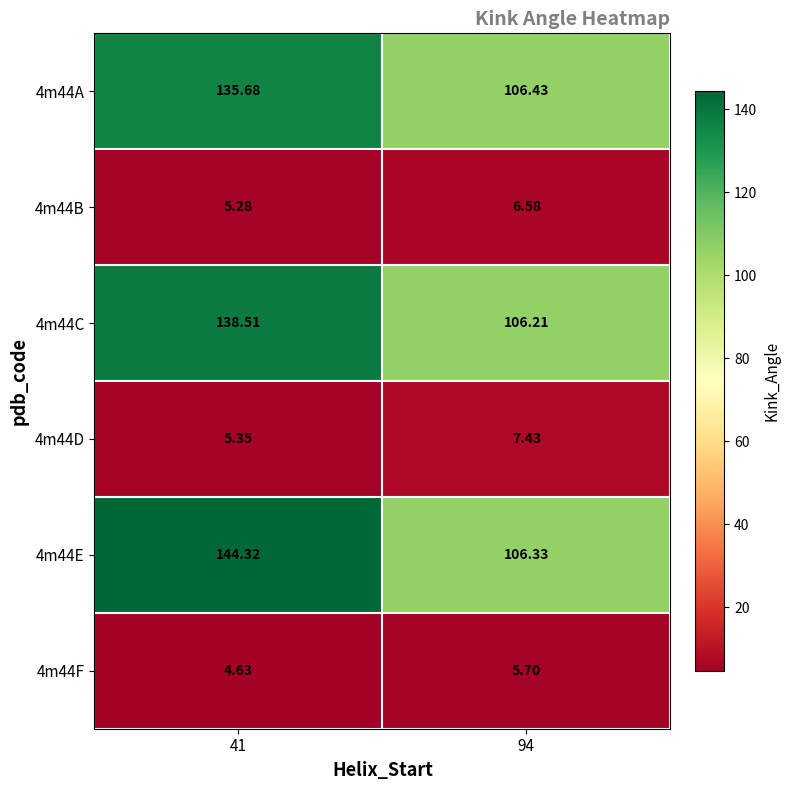

Is the value of 4m44B at 94 greater than the value of 4m44F at 94?

Yes